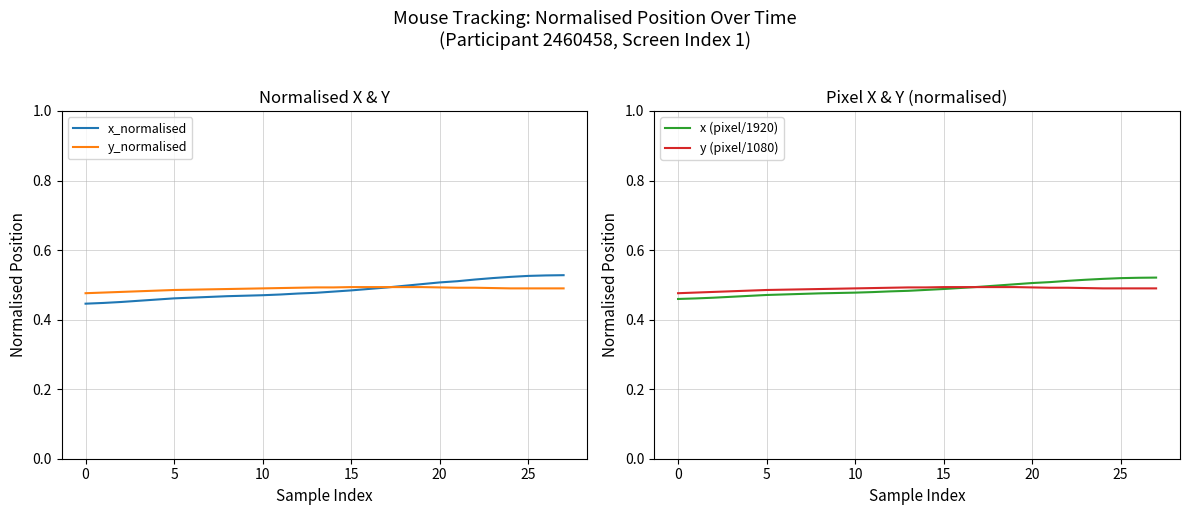

How many lines are shown in the chart?

4